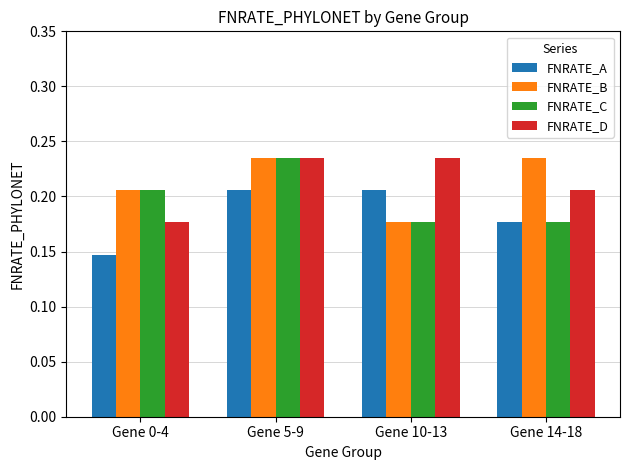

Is it true that FNRATE_D equals 0.3 at Gene 14-18?

False